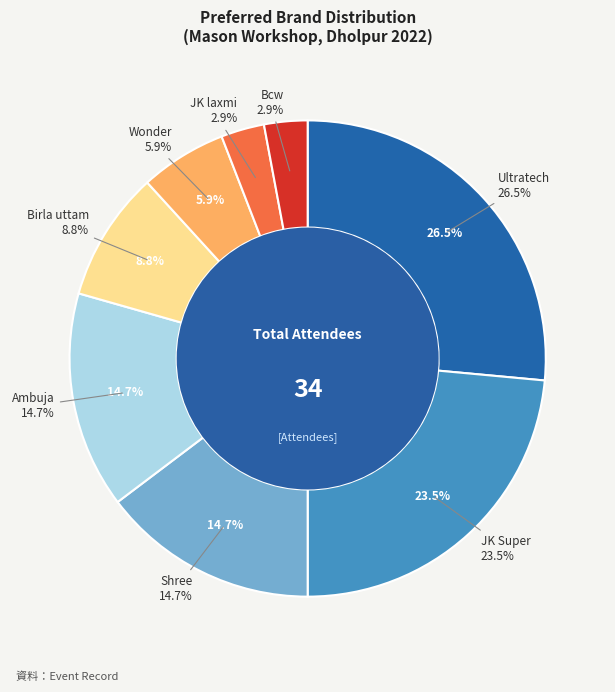

To the nearest percent, what is the difference between the largest and smallest slice percentages?

24%